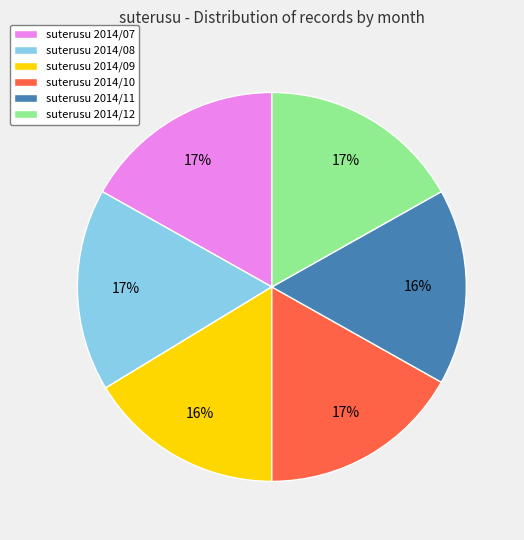

To the nearest percent, what portion does suterusu 2014/07 represent?

17%